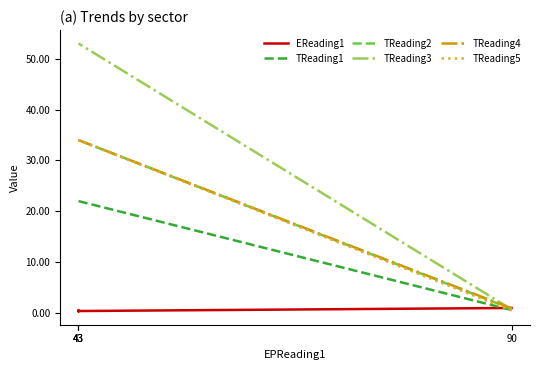

What is the total value across all series at 43?

177.4